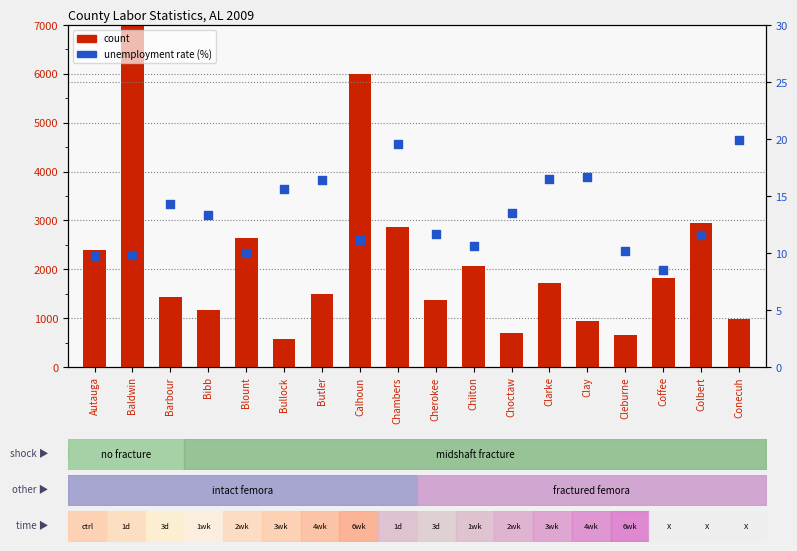

Which series has the largest total across all categories?

count